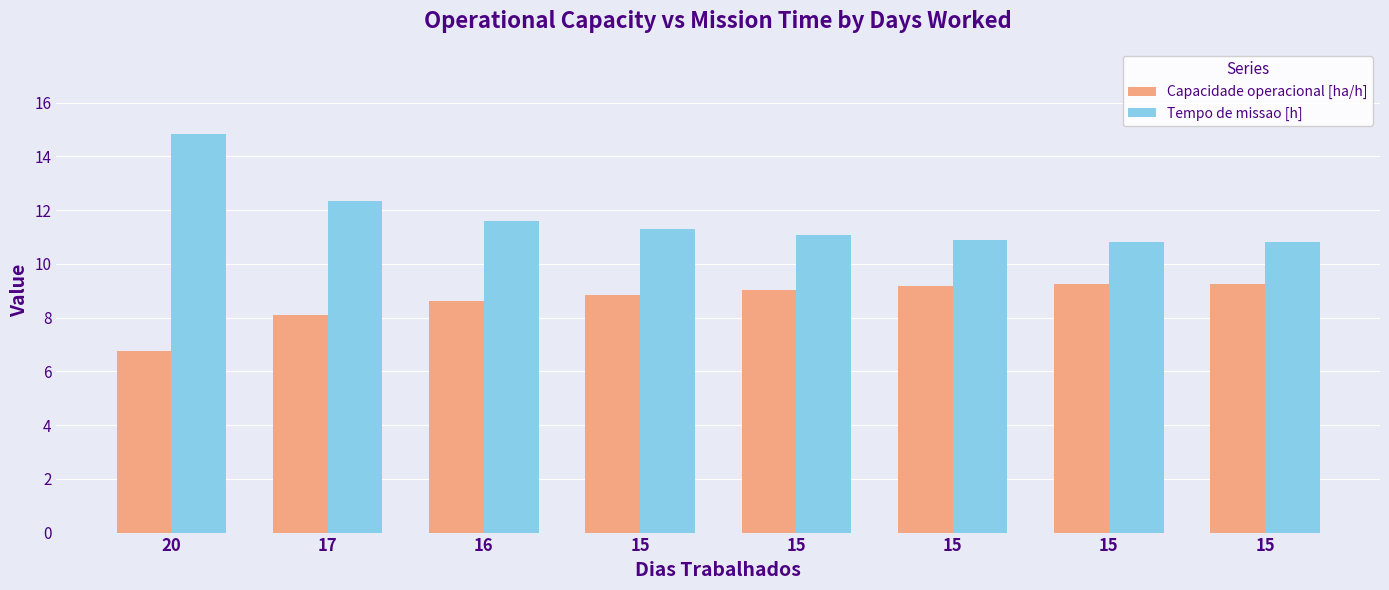

Is the value of Tempo de missao [h] at 15 greater than the value of Capacidade operacional [ha/h] at 15?

Yes